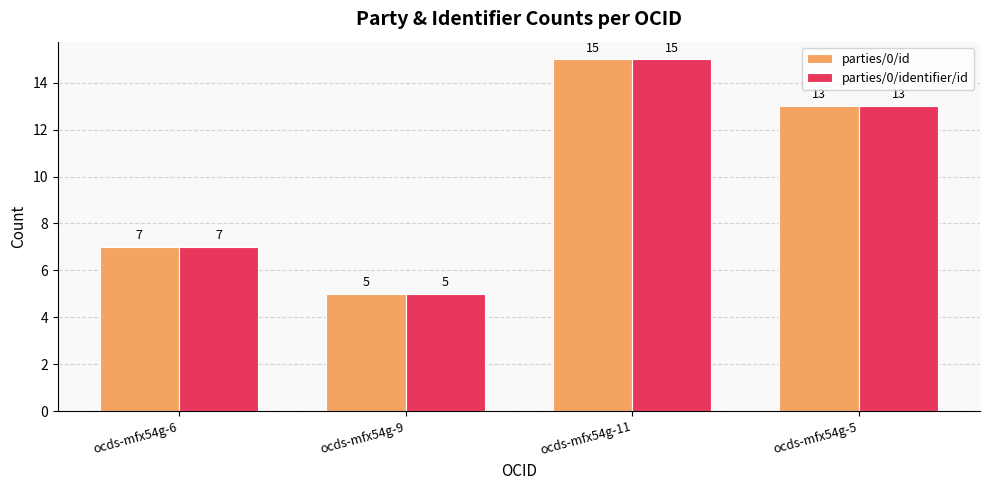

At which category is the sum across all series the highest?

ocds-mfx54g-11